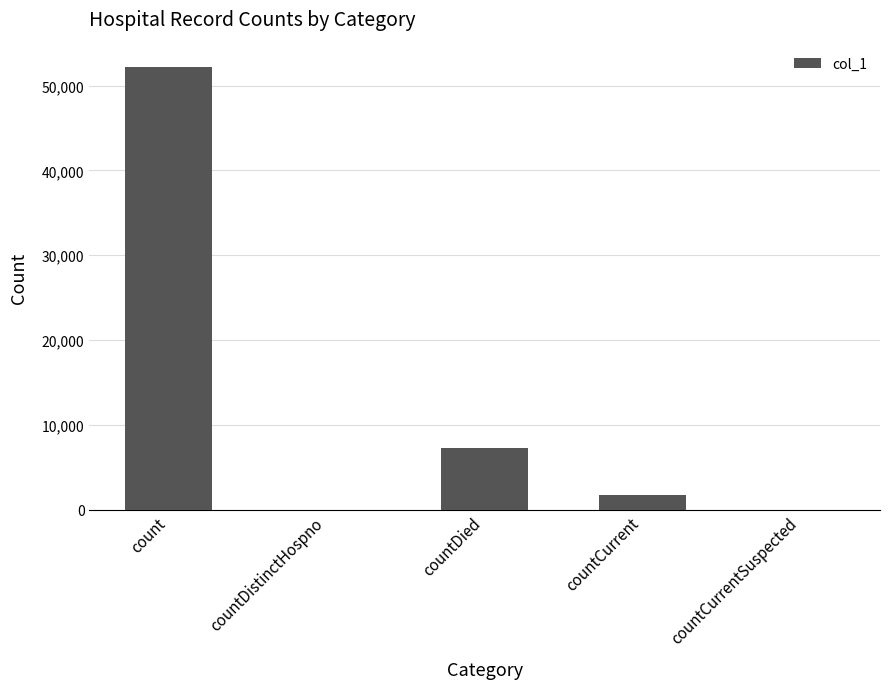

At which category does the chart reach its peak across all series?

count